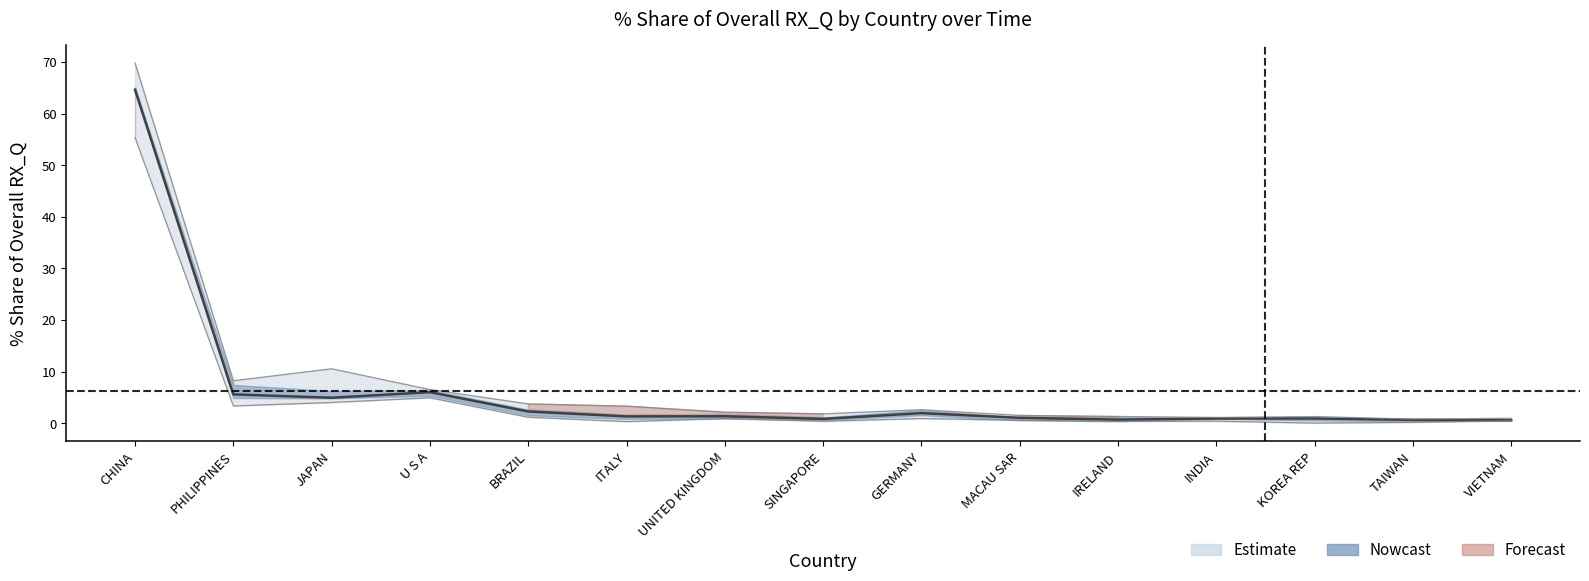

How many series are shown in this chart?

1